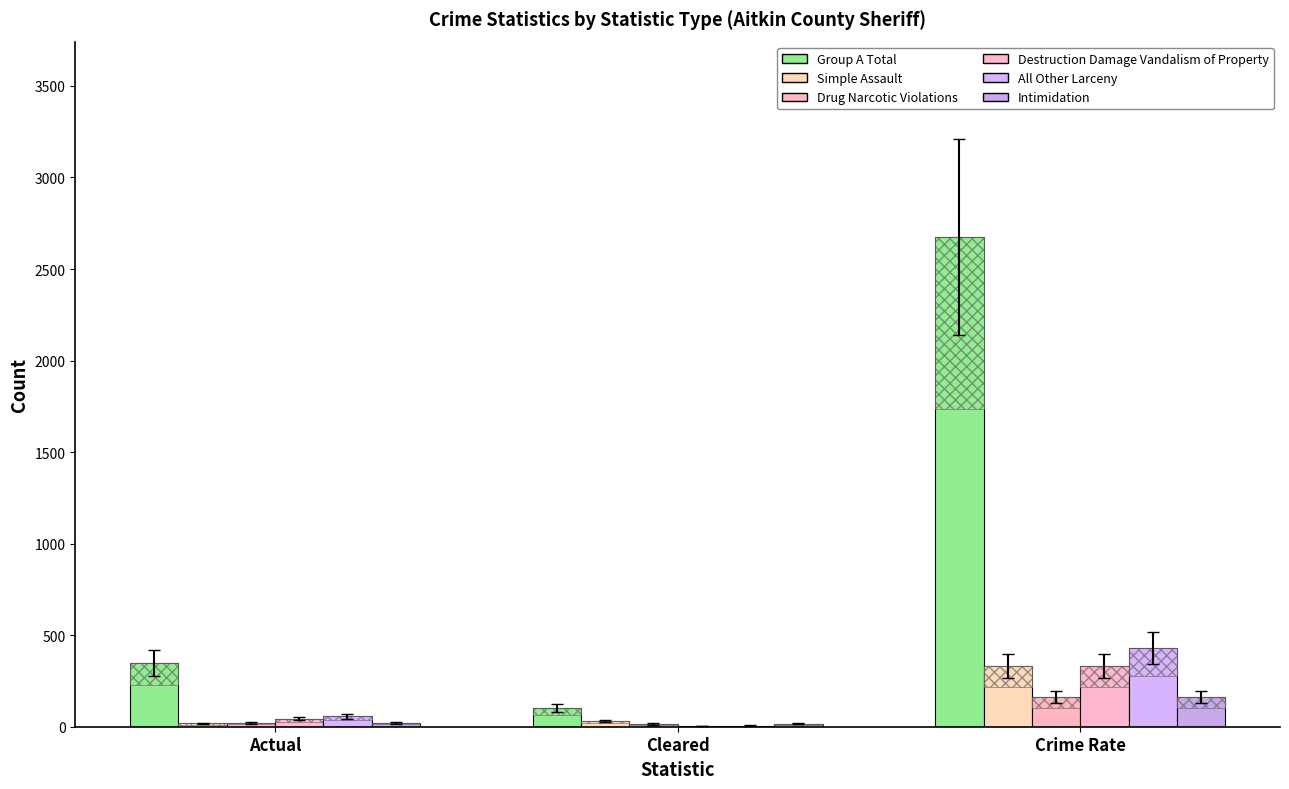

Which label corresponds to the largest value in the chart?

Crime Rate